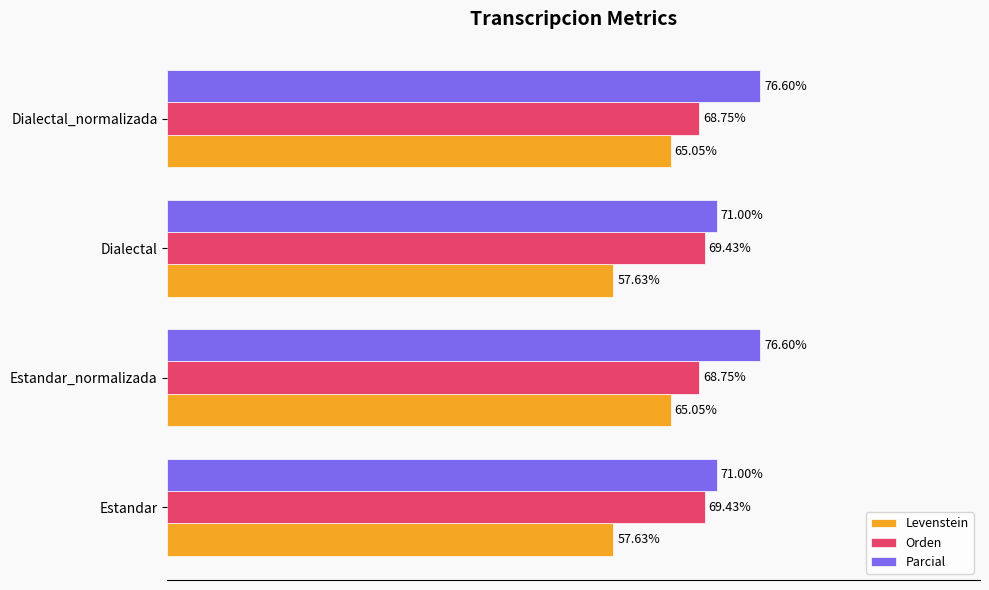

Which series changed the most between Dialectal and Dialectal_normalizada?

Levenstein